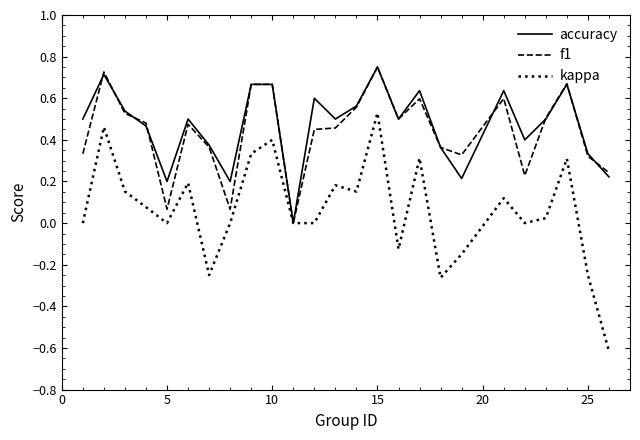

Which series has the largest range (max minus min)?

kappa